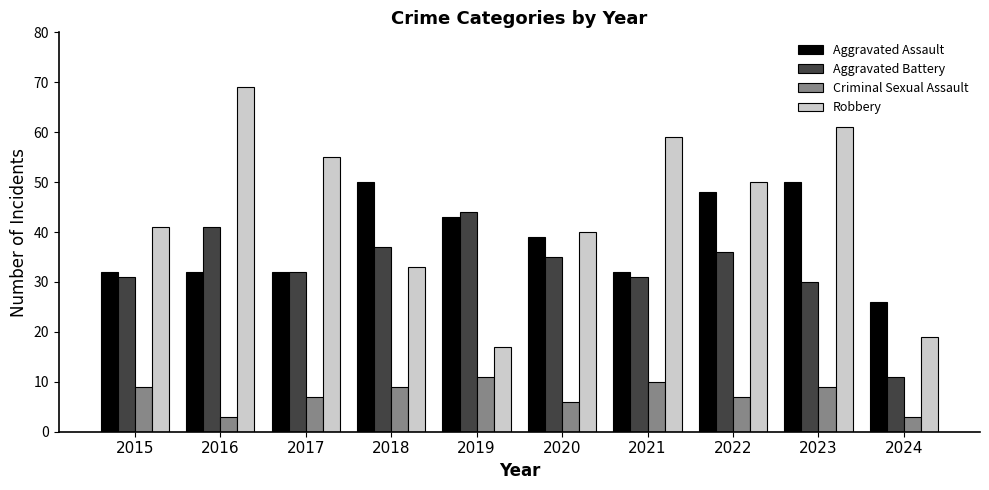

At 2018, list the series in order from largest to smallest.

Aggravated Assault, Aggravated Battery, Robbery, Criminal Sexual Assault